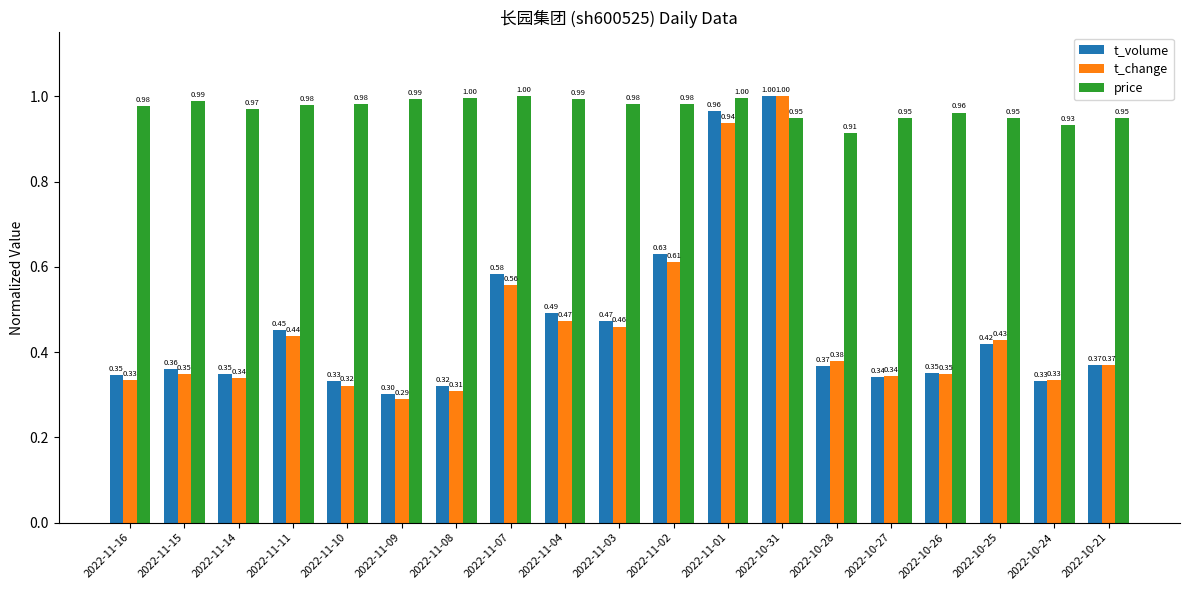

Between 2022-11-01 and 2022-10-24, which series saw the biggest shift?

t_volume